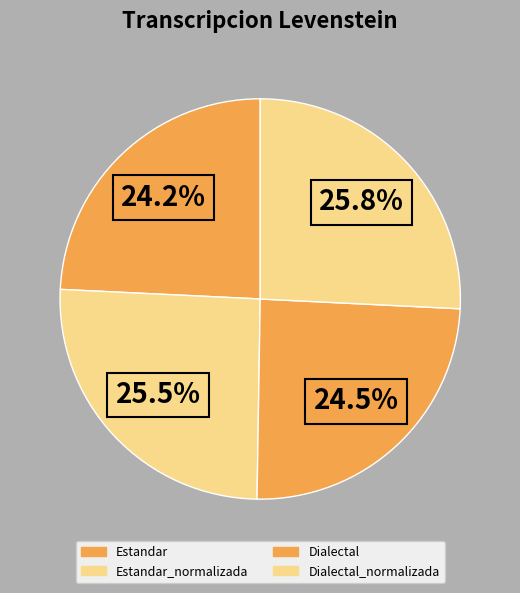

What is the change in value from Estandar_normalizada to Dialectal_normalizada?

+0.4